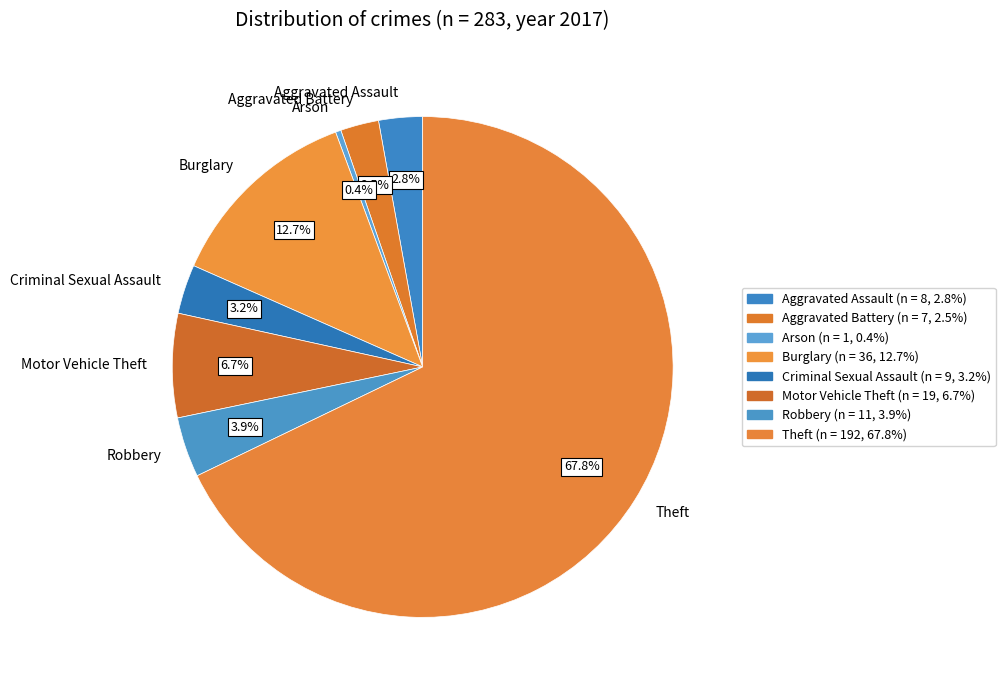

What is the total percentage of Arson and Motor Vehicle Theft?

7.1%